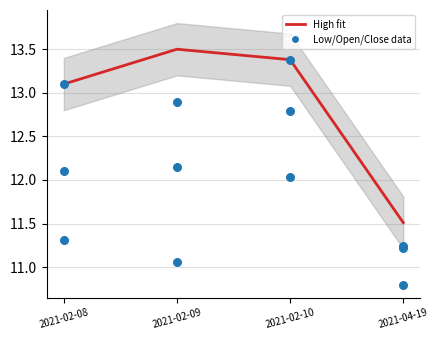

Which series contains the lowest Y value?

Low